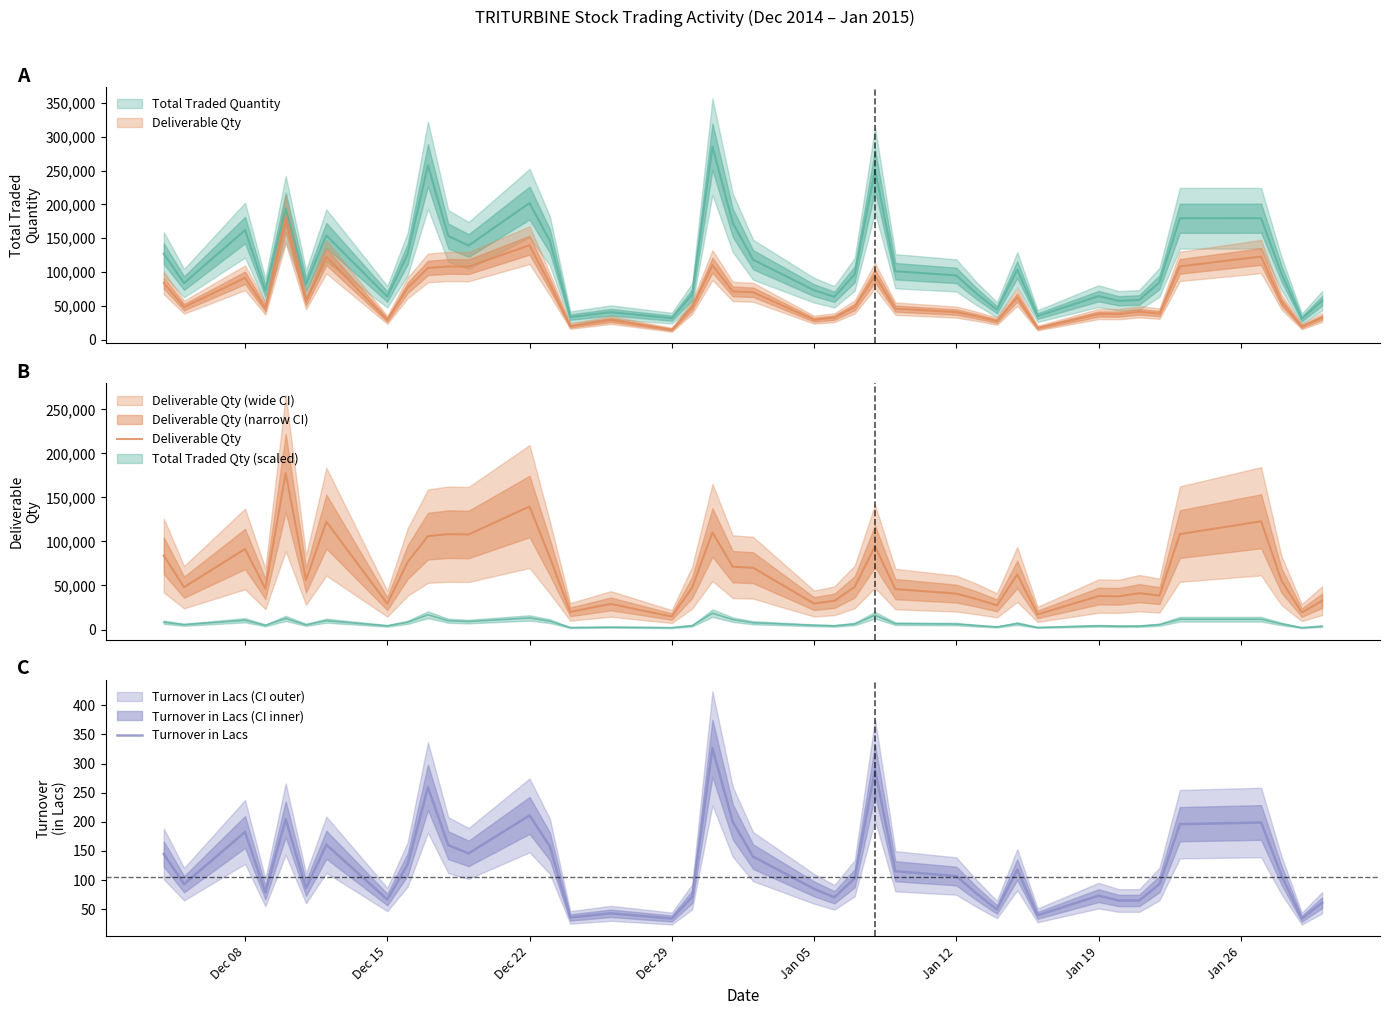

What is the value of the Deliverable Qty point at the 9th from the left?

76578.0